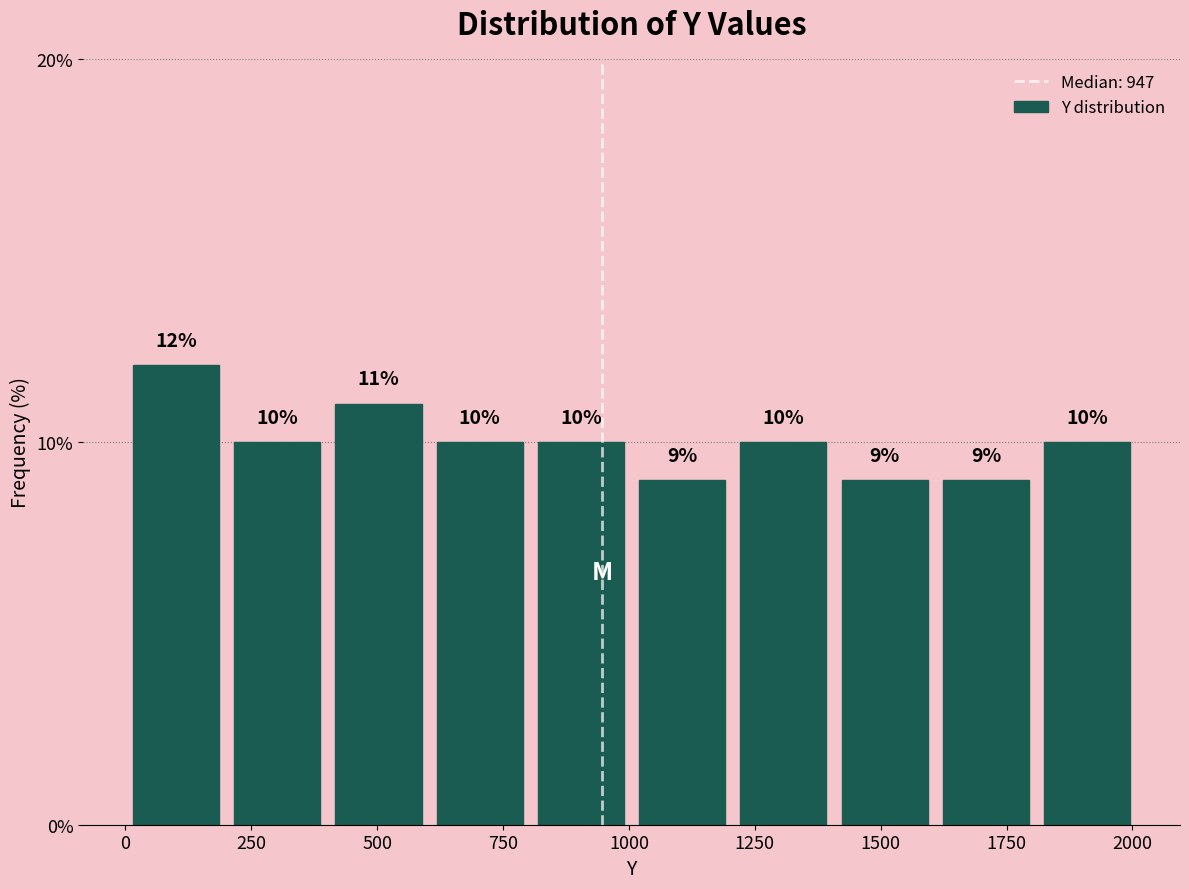

Over which range of the x-axis is the bar tallest?

0 to 200